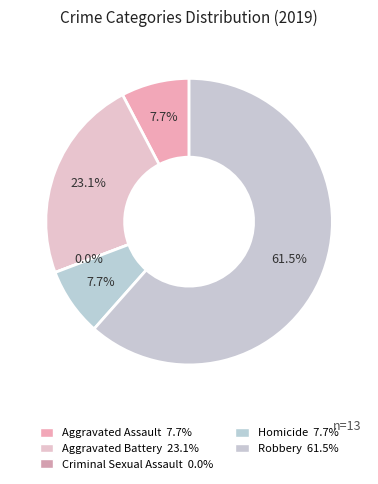

True or false: Aggravated Battery accounts for 35% of the total.

False